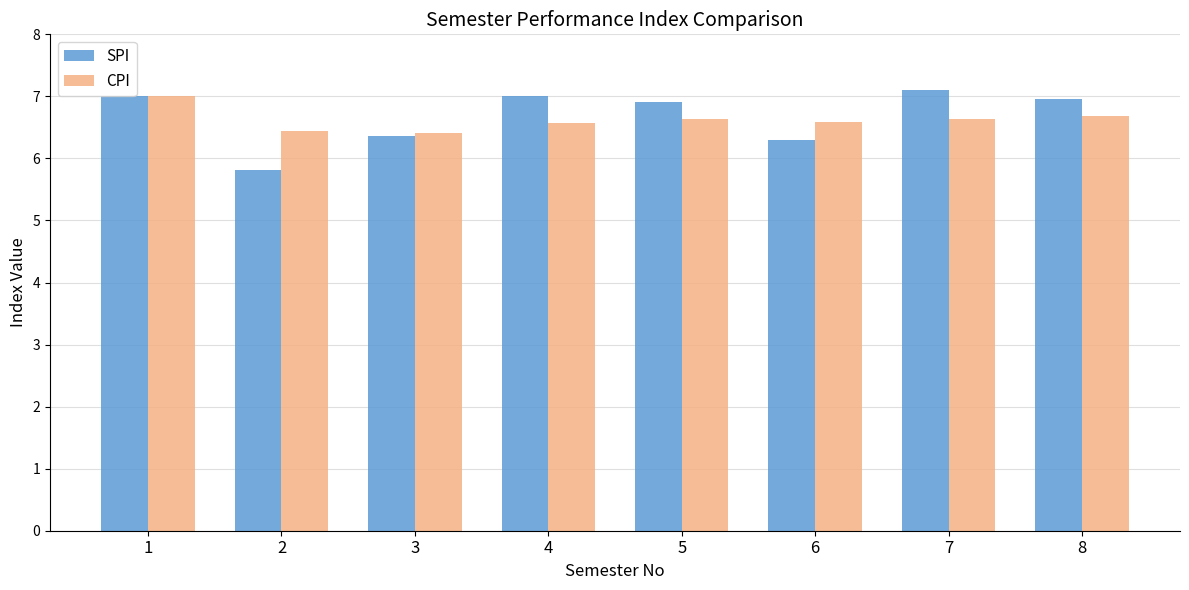

Which category has the highest value across all series?

7